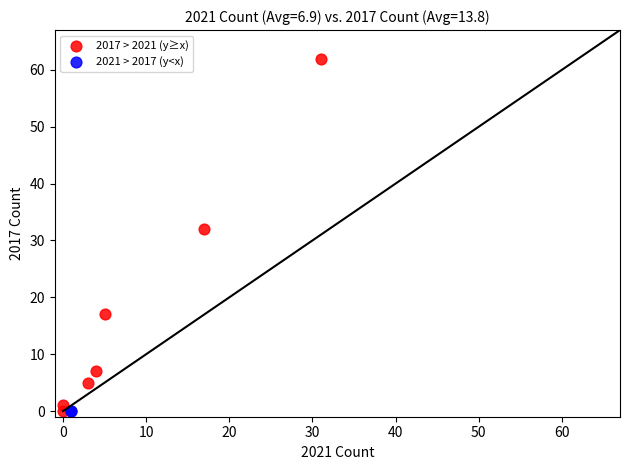

What are all the series names shown in the legend?

2017 > 2021 (y≥x), 2021 > 2017 (y<x)